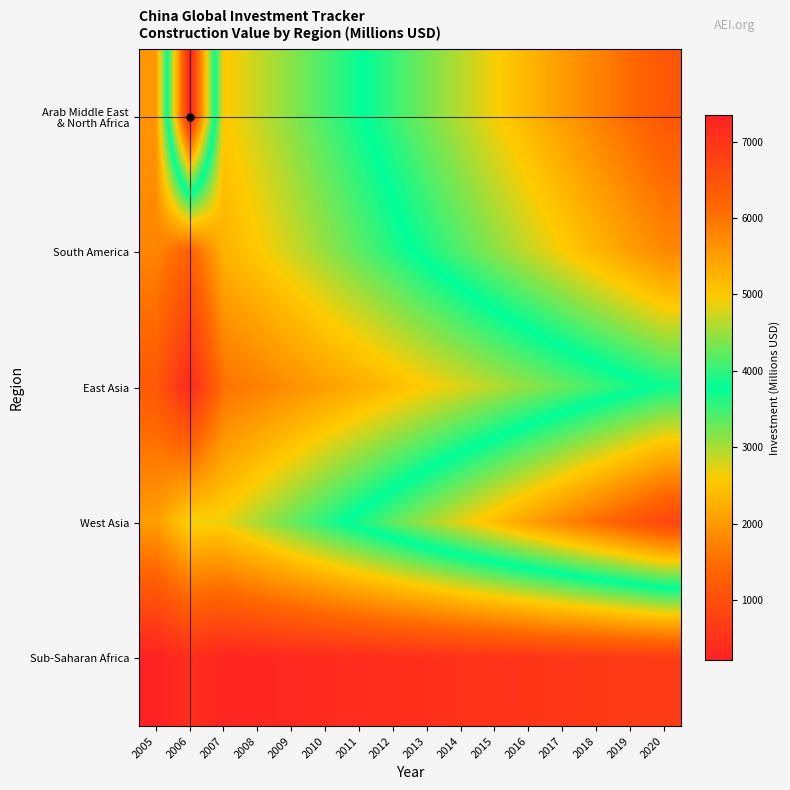

At which category is the sum across all series the highest?

2020